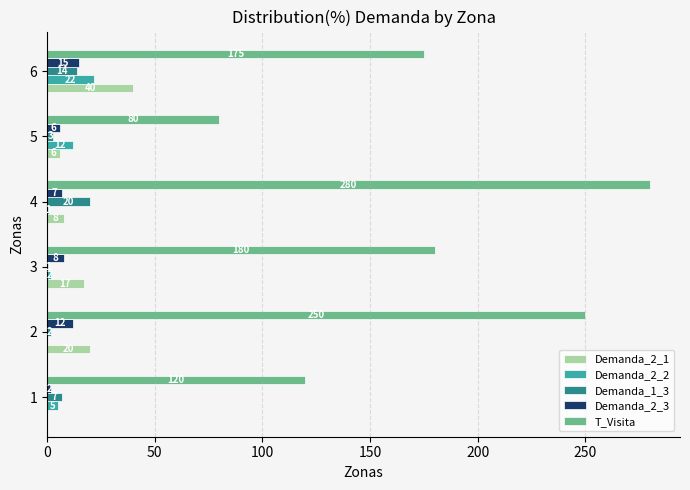

What is the sum of all Demanda_1_3 values?

47